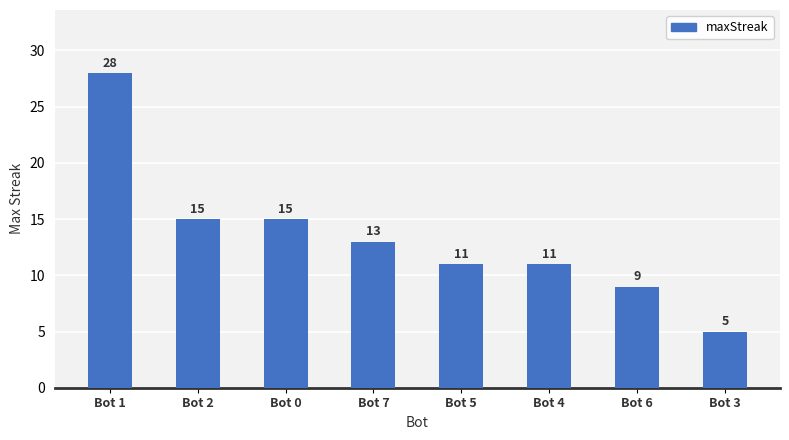

What is the average value?

13